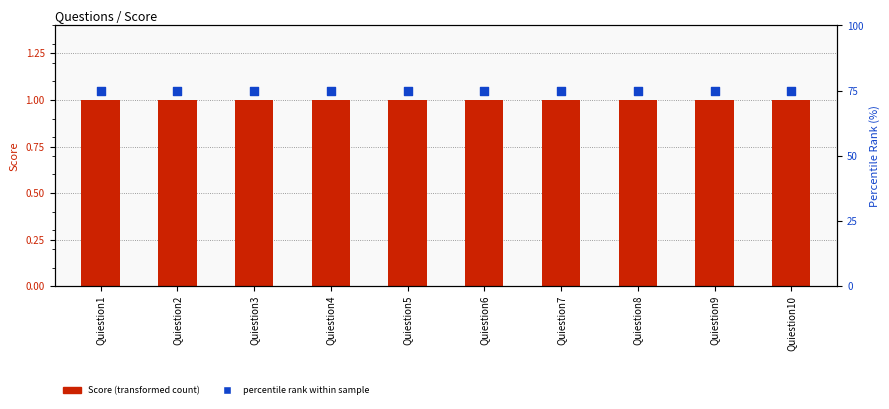

At which category is the sum across all series the highest?

Quiestion1